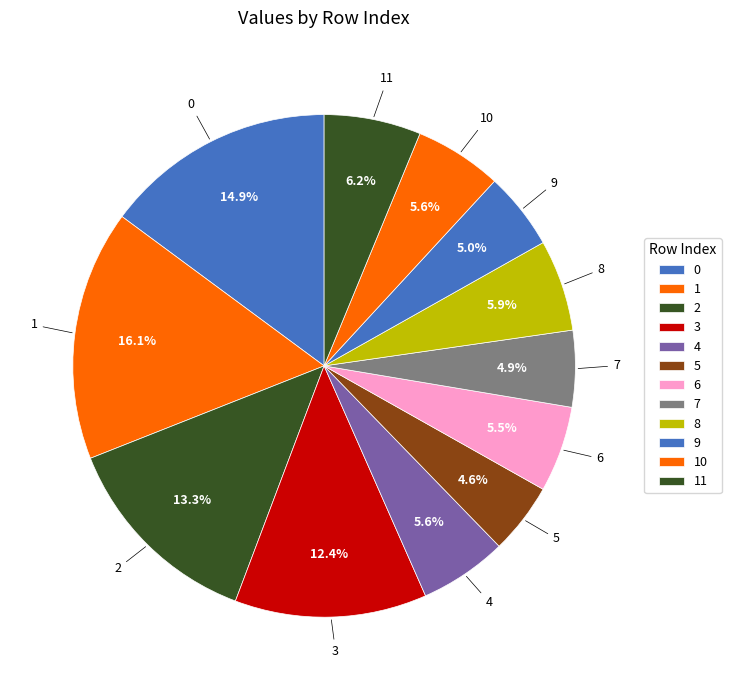

Is there a majority slice in this chart?

No